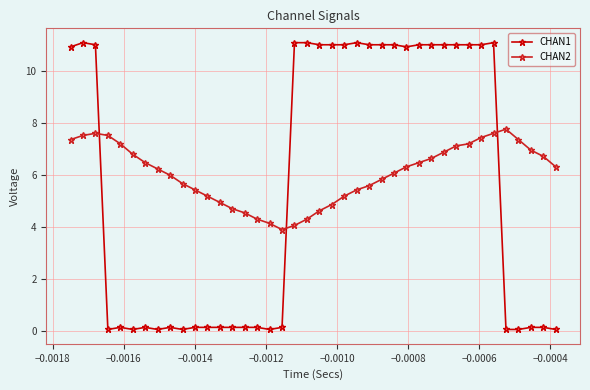

How many lines are shown in the chart?

2